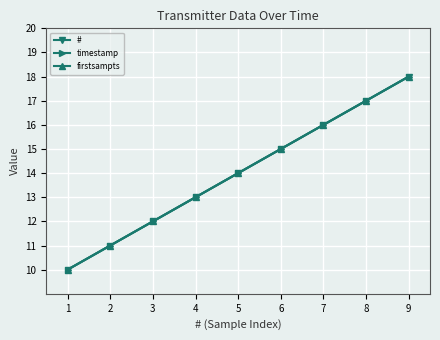

True or false: timestamp and # intersect in this chart.

False